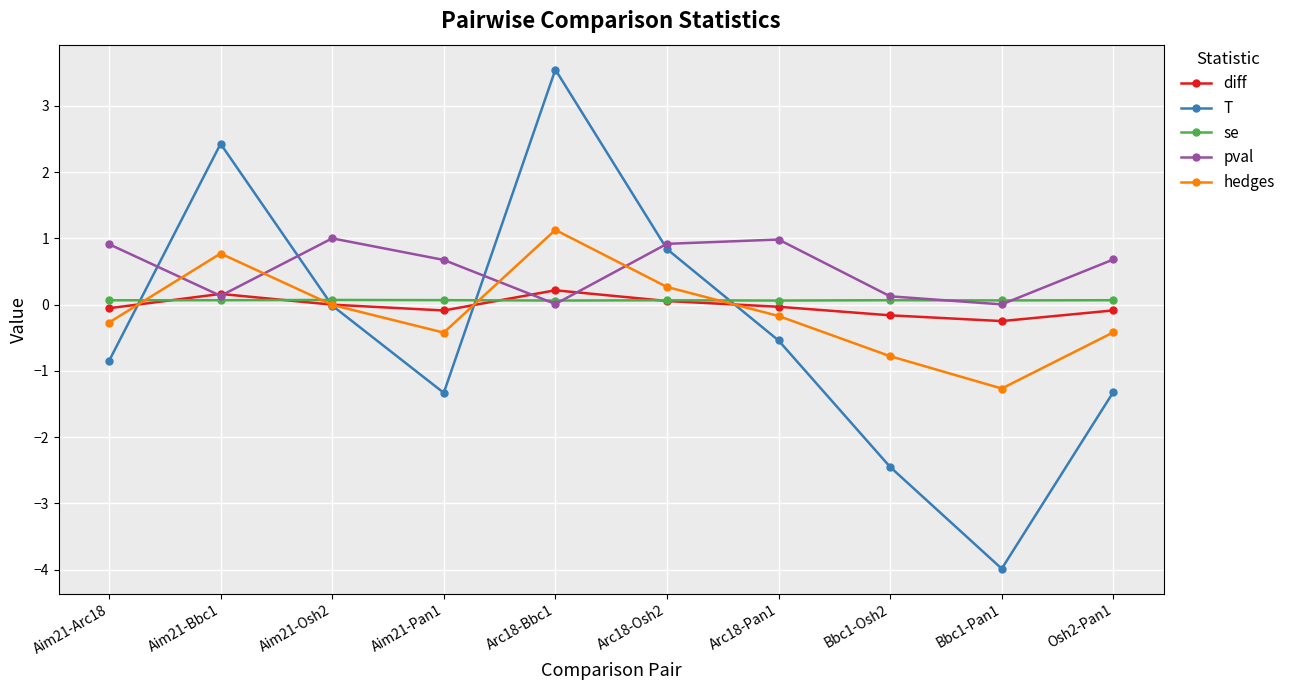

Count the number of data series in this chart.

5